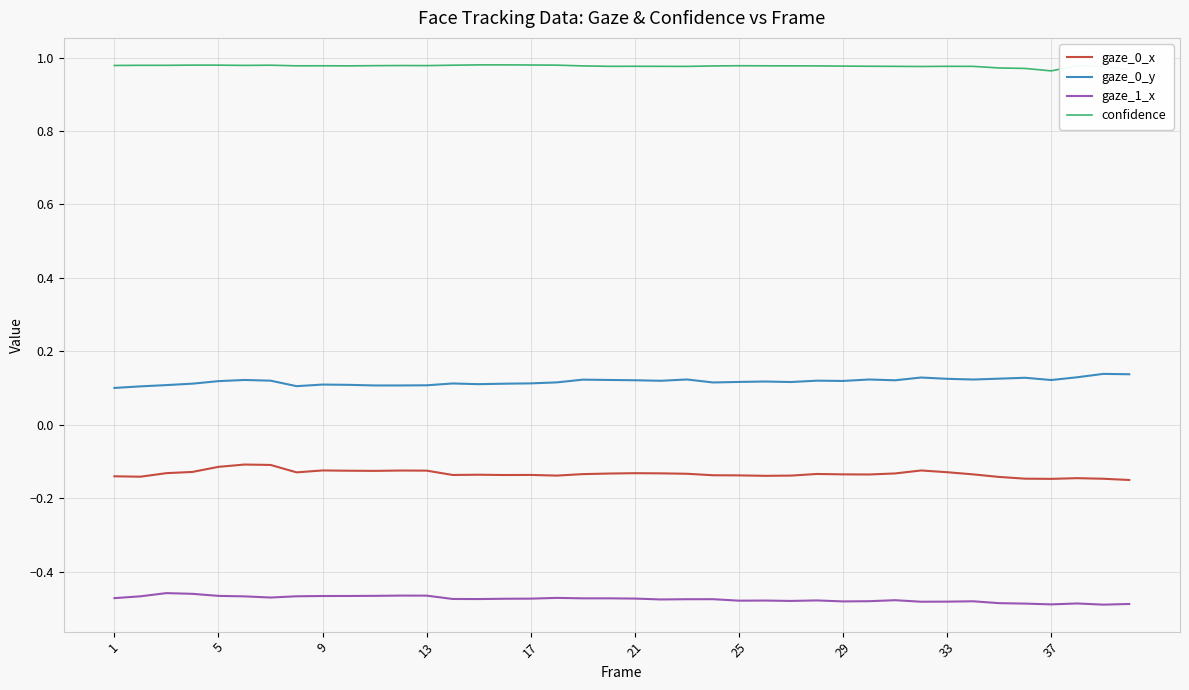

Which series has the largest total across all categories?

confidence